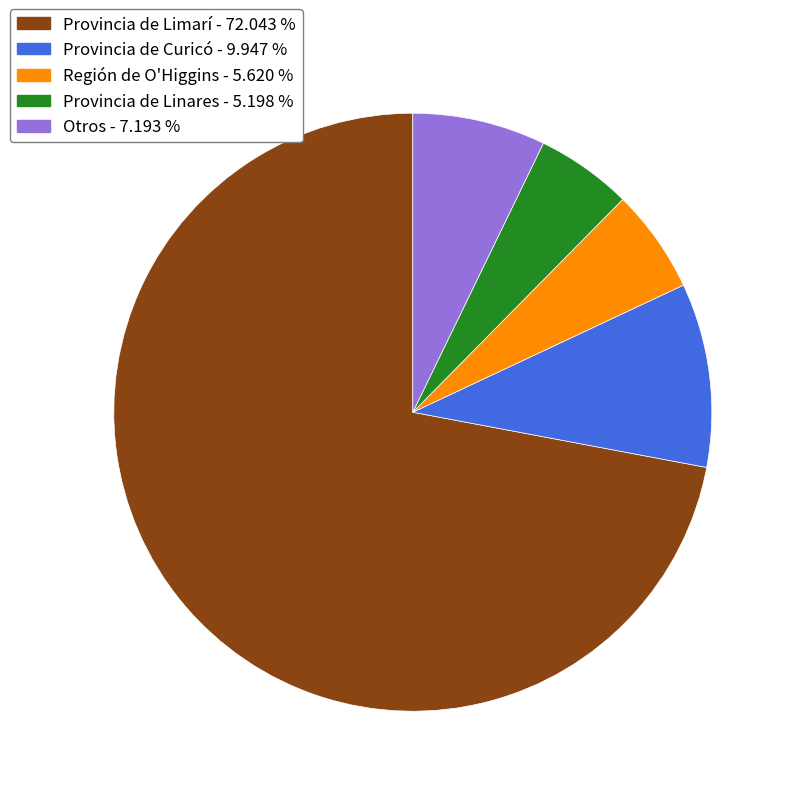

Approximately how many times larger is the value at Región de O'Higgins - 5.620 % compared to Provincia de Curicó - 9.947 %?

0.6